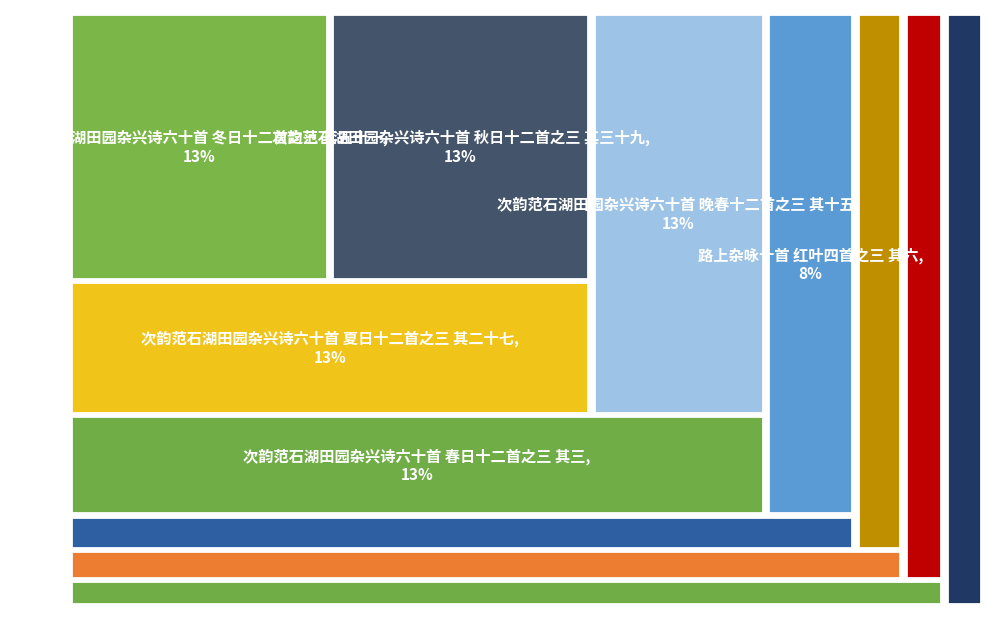

What percentage do 次韵范石湖田园杂兴诗六十首 夏日十二首之三 其二十七 and 南归诗十九首 途中示子将三首之三 其六 together represent?

17.9%